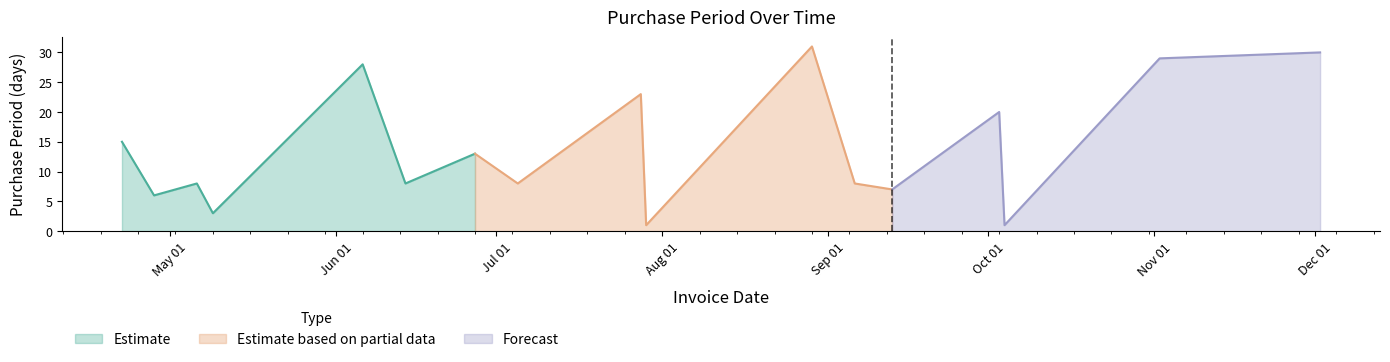

How many data points are less than 8?

5